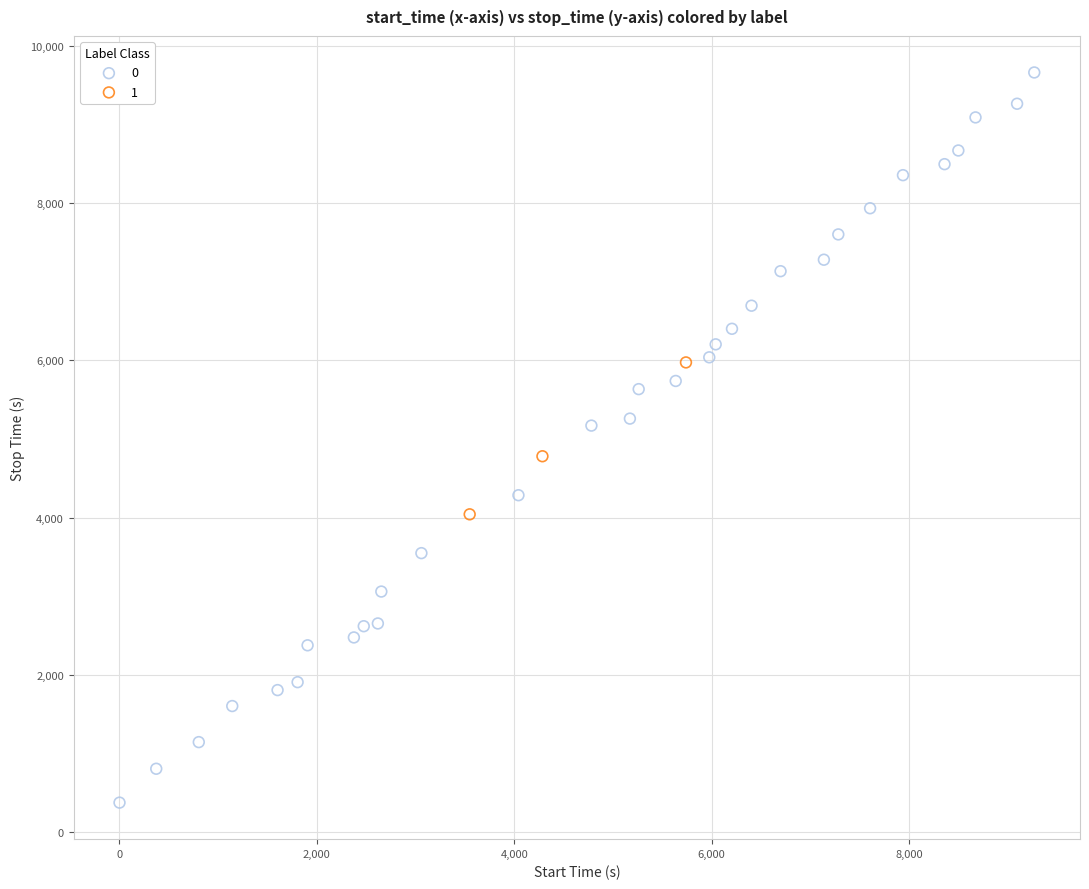

Which series has the widest spread of Y values?

0